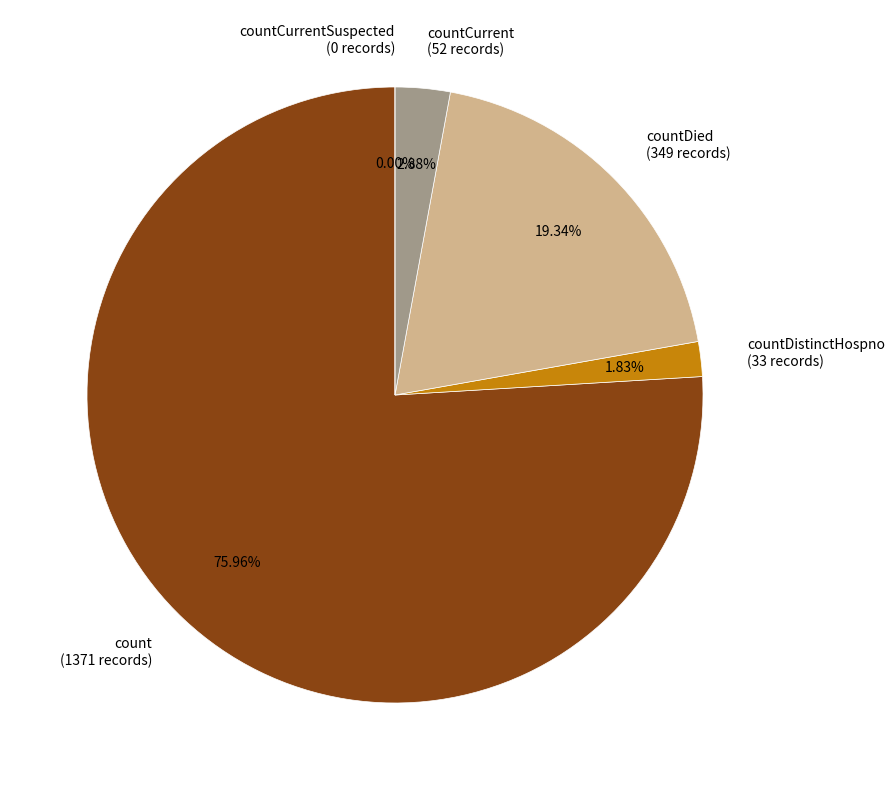

Which slice is the largest?

count